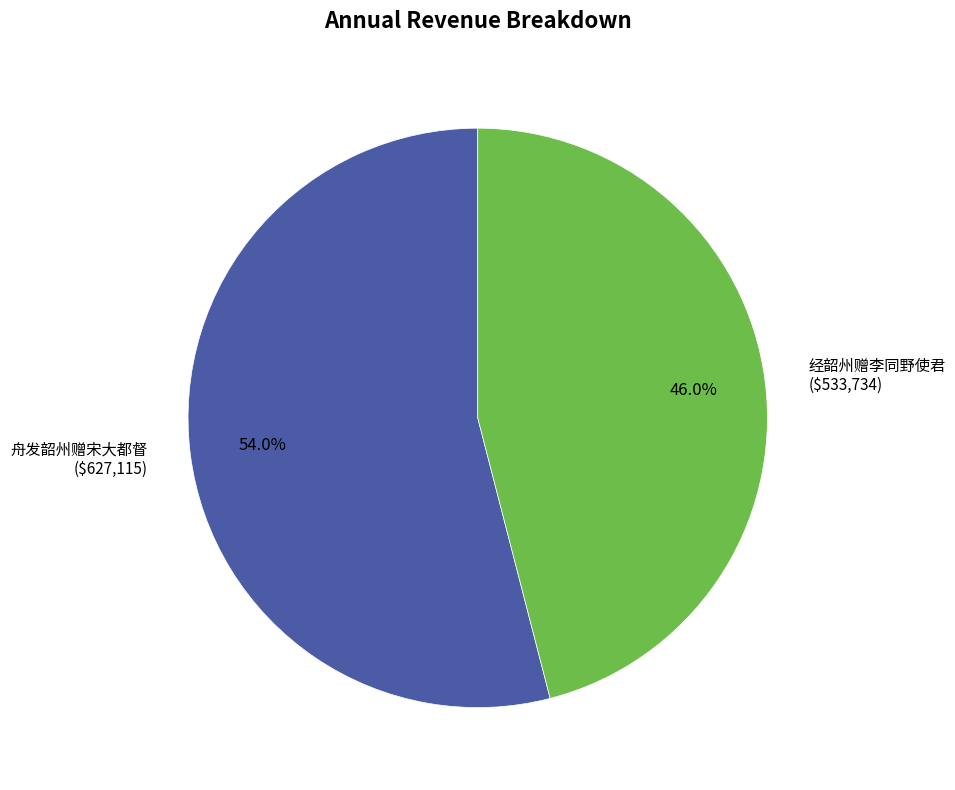

To the nearest percent, what percentage of the pie is 经韶州赠李同野使君?

46%